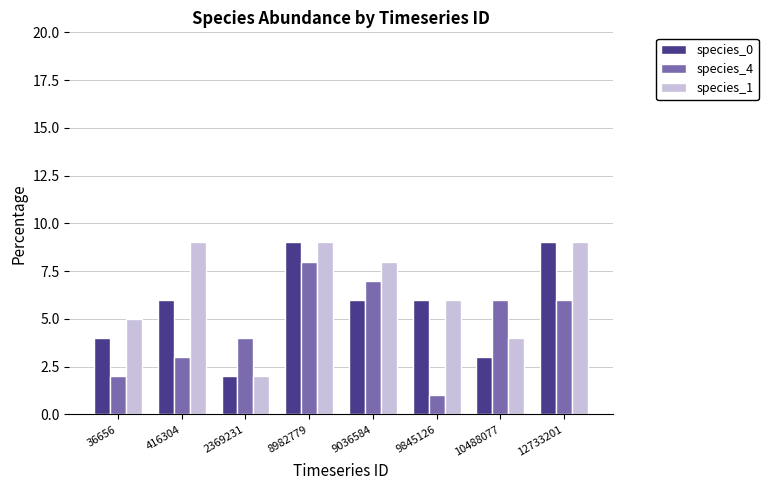

At 416304, list the series in order from smallest to largest.

species_4, species_0, species_1